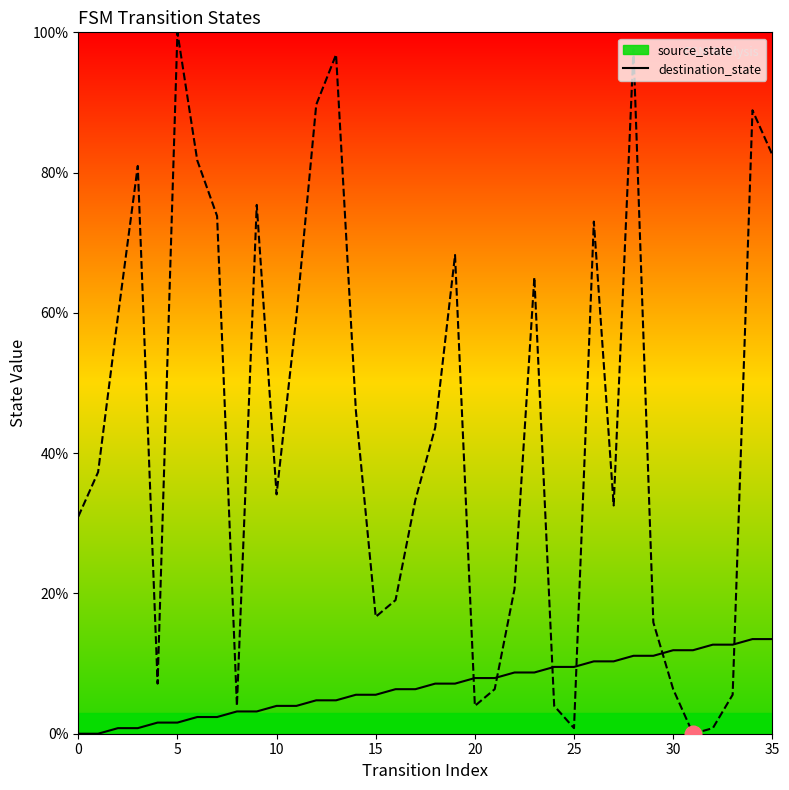

The source_state series shows 8.5 at 12. True or false?

False